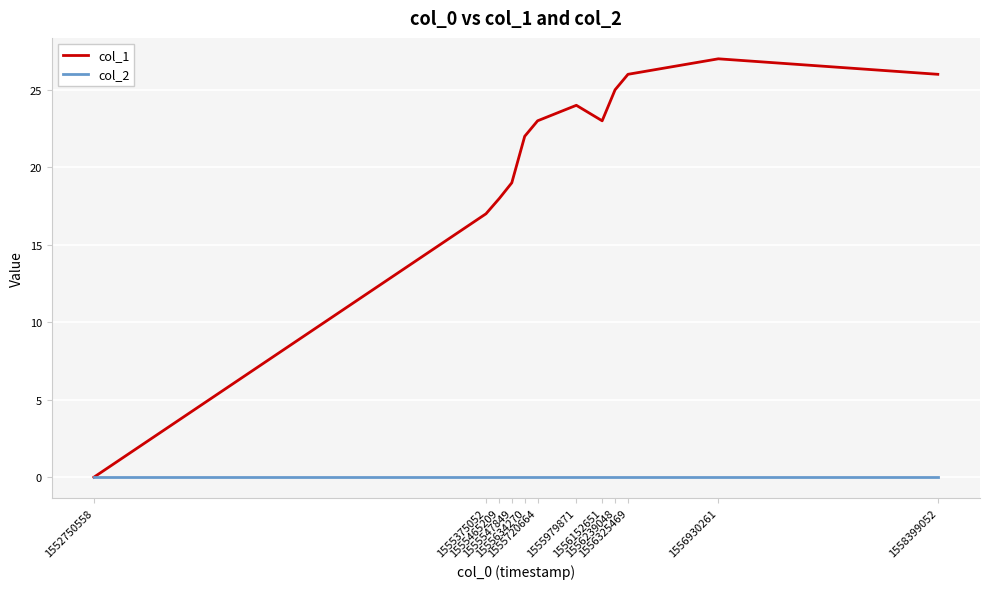

Rank the series at 1556152651 from lowest to highest value.

col_2, col_1